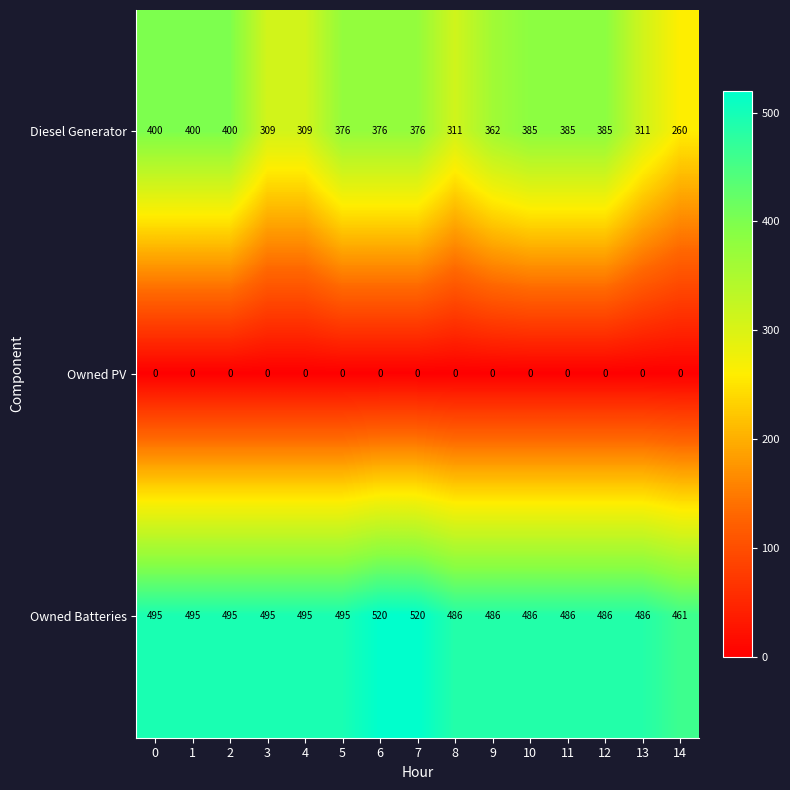

Rank the series by their maximum value, from highest to lowest.

Owned Batteries, Diesel Generator, Owned PV